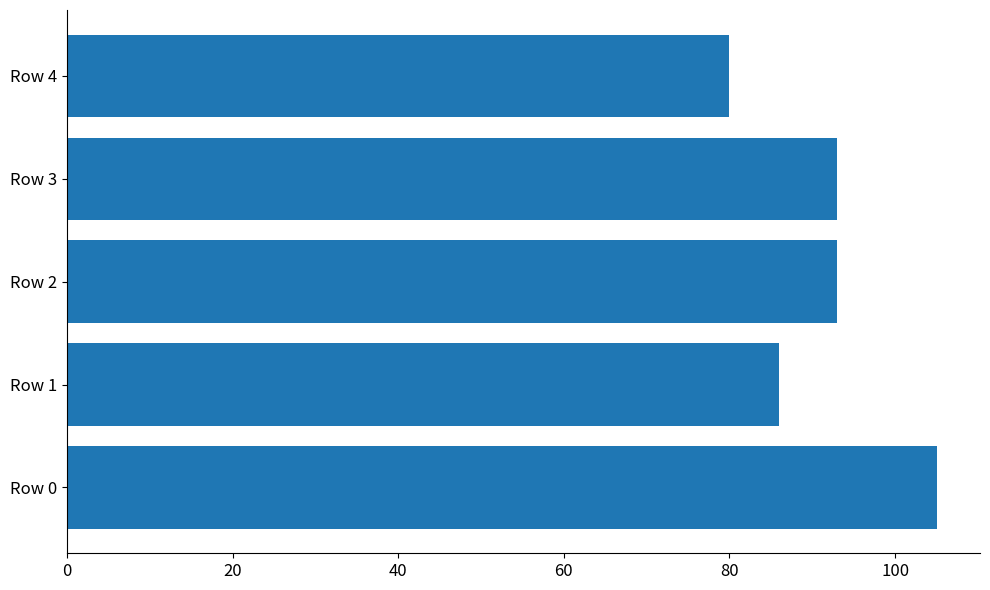

Which has a higher value, Row 2 or Row 4?

Row 2